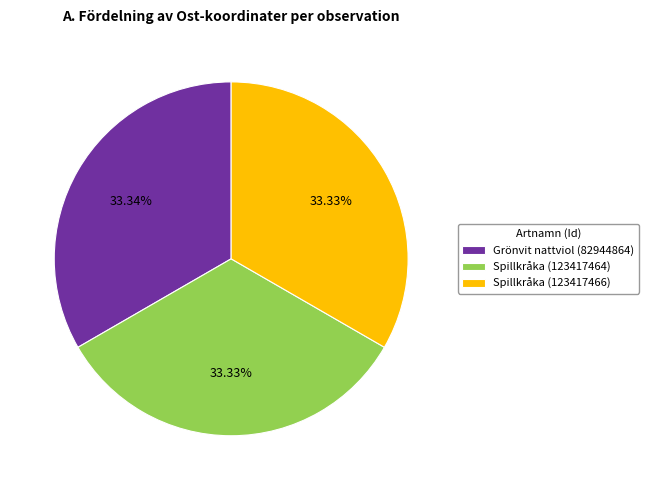

Count the number of slices in the pie.

3